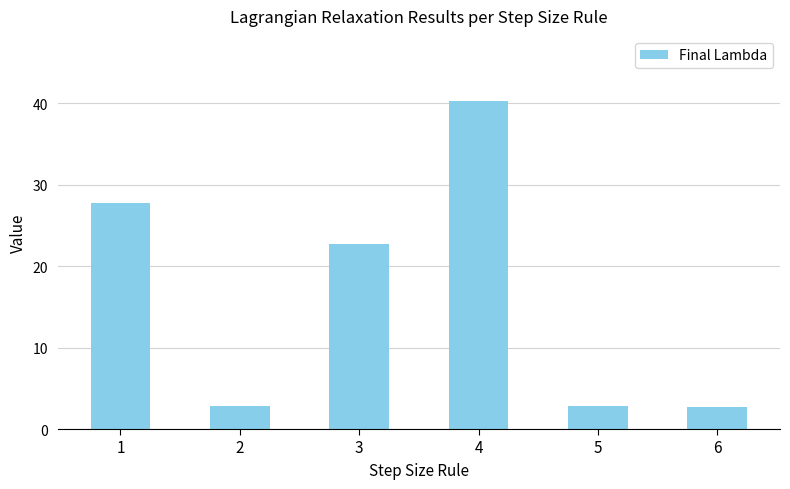

The chart shows a value of 0.7 at 6. True or false?

False